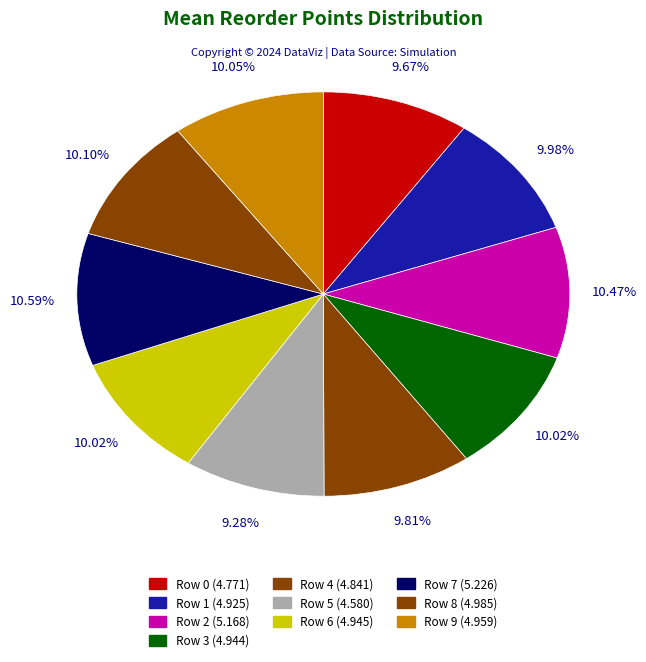

Does any single category account for the majority?

No